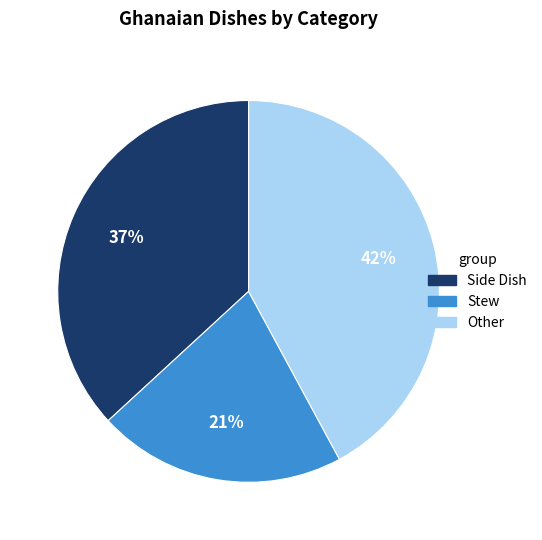

Is it true that Other is 51% of the pie?

False